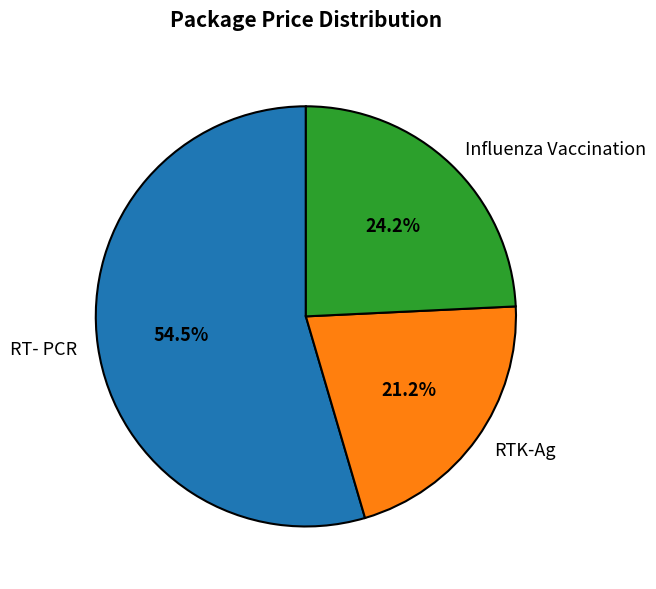

Count the number of slices in the pie.

3